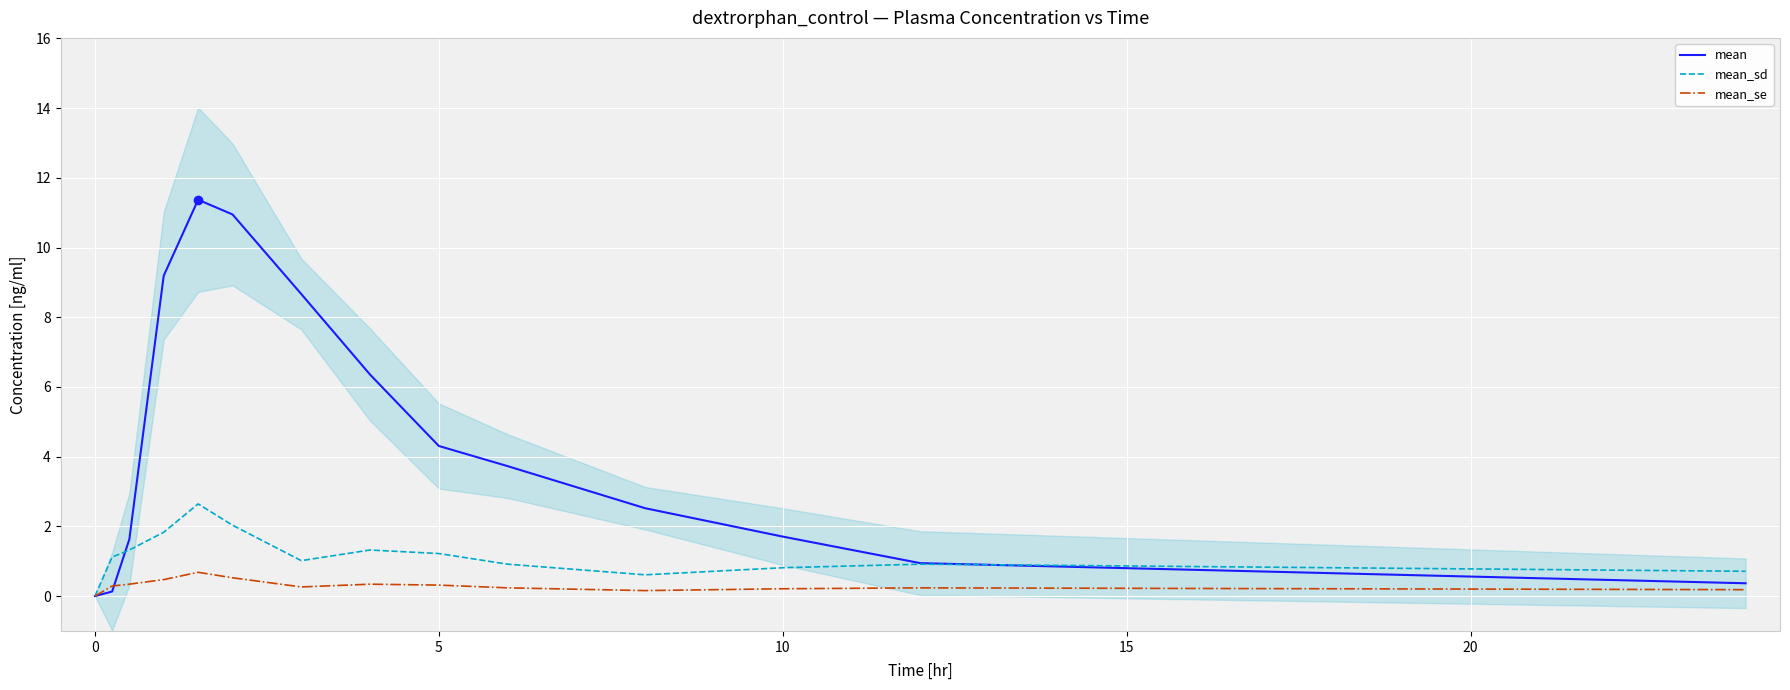

True or false: mean has a value of 4.3 at 5.

True